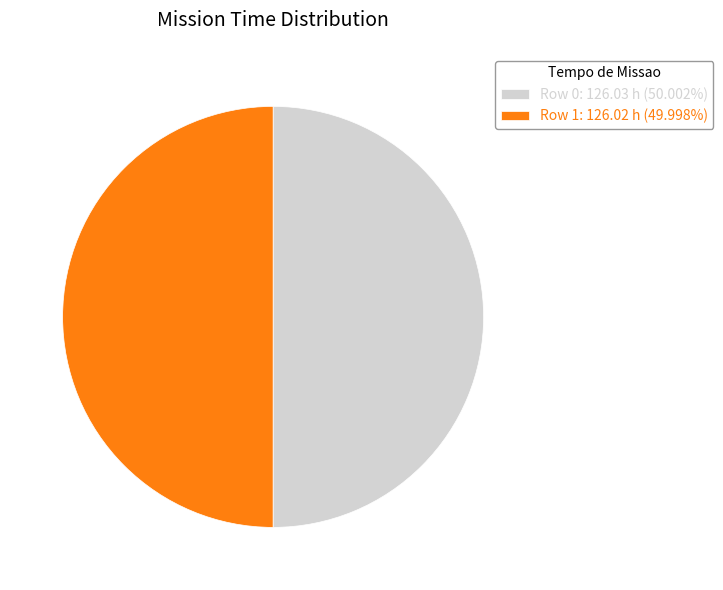

Is the sum of Row 0: 126.03 h (50.002%) and Row 1: 126.02 h (49.998%) greater than half?

Yes